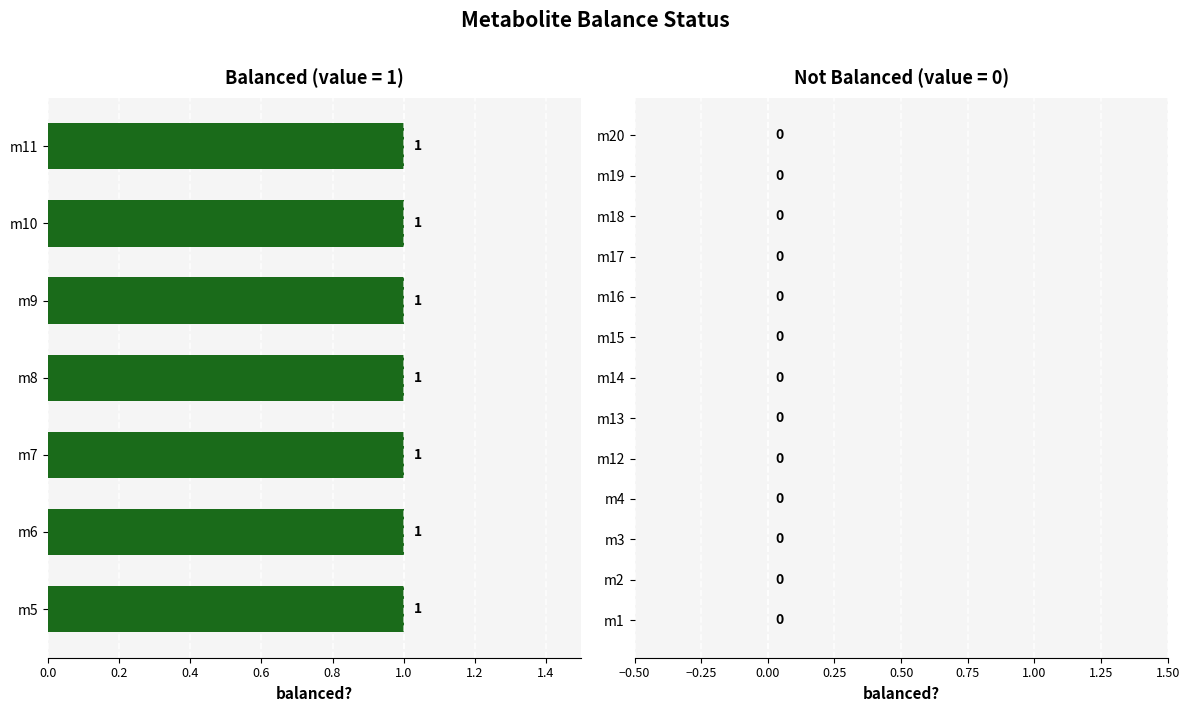

How many bars are there in total?

20